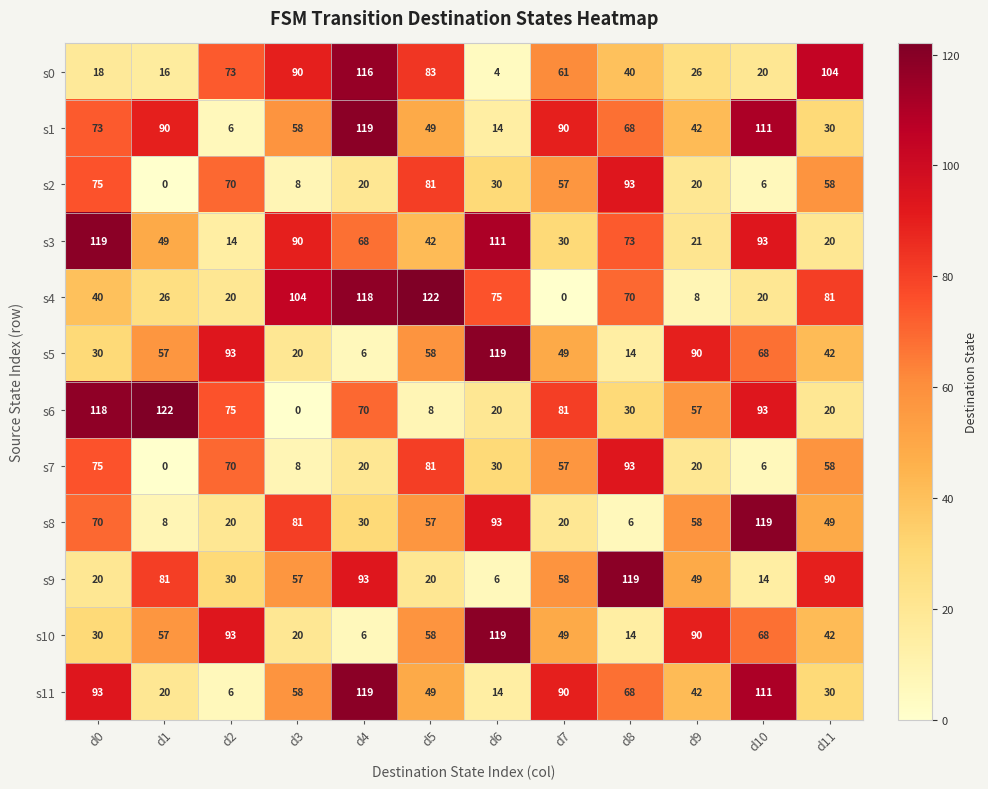

What is the total value across all series at d11?

624